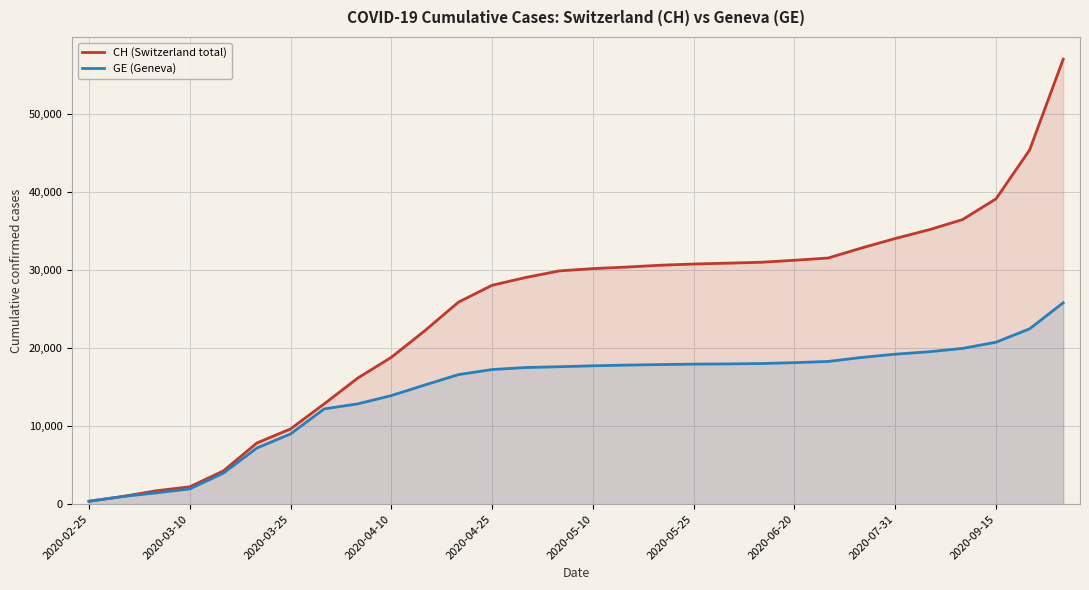

True or false: CH (Switzerland total) and GE (Geneva) cross at least once.

False